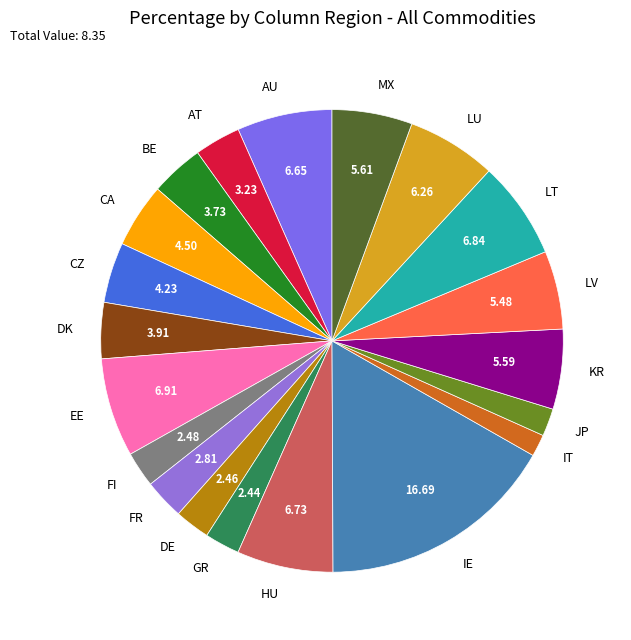

Which category has the biggest portion of the pie?

IE